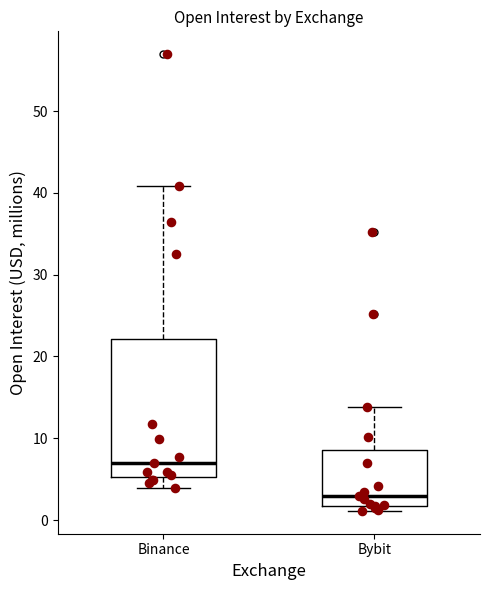

Reading left to right, transcribe this box plot: for each box, give where its median line is, the range the box spans, and where its two whiskers end, as read against the y-axis. The values are not printed on the chart, so give them approximately, as read against the axis.

Binance: median 7, box 5 to 22, whiskers 4 to 41
Bybit: median 3, box 2 to 9, whiskers 1 to 14